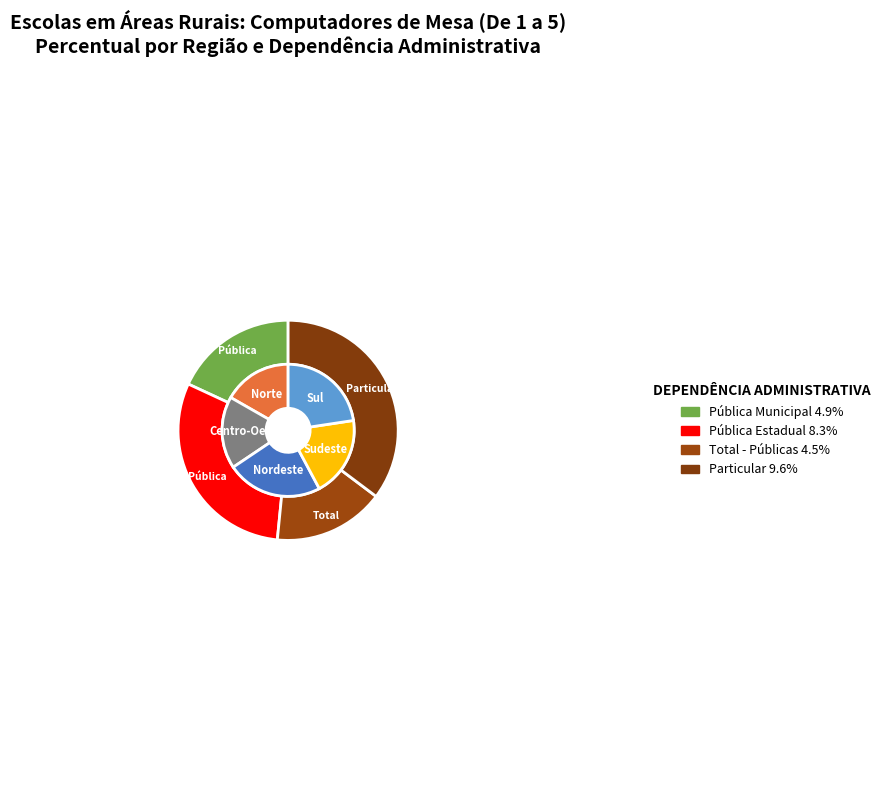

The Particular slice represents 29% of the pie. True or false?

False